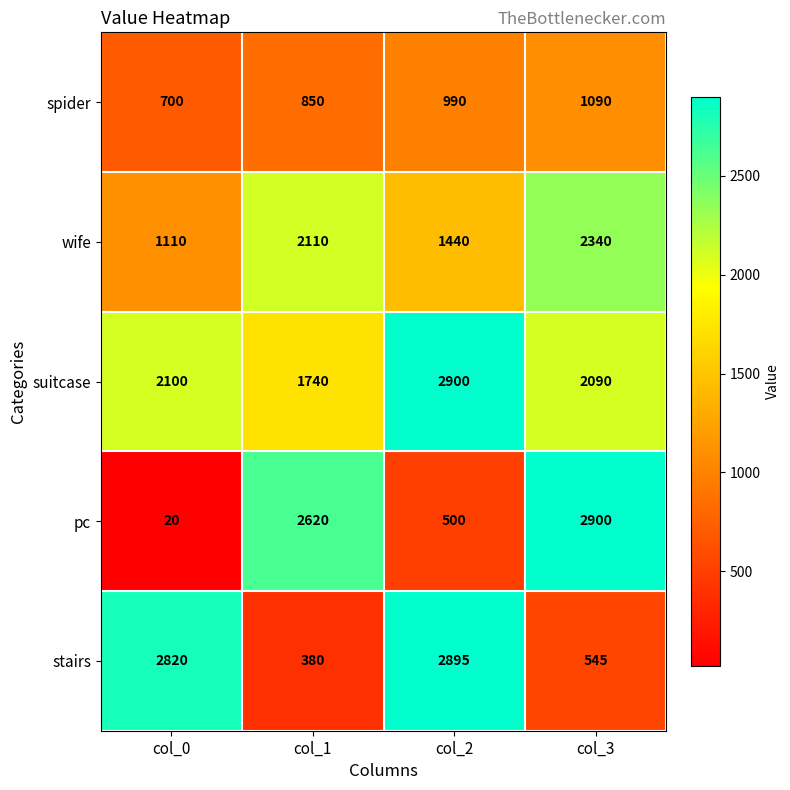

True or false: stairs has a value of 545 at col_3.

True